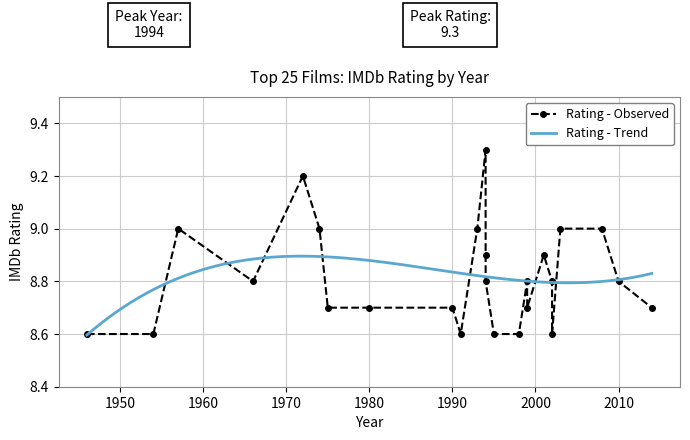

List the labels in order of value, smallest first.

1995, 1946, 1954, 1991, 1998, 2002, 1980, 1999, 1990, 1975, 2014, 1966, 1994, 2002, 1999, 2010, 1994, 2001, 2008, 1974, 1957, 1993, 2003, 1972, 1994